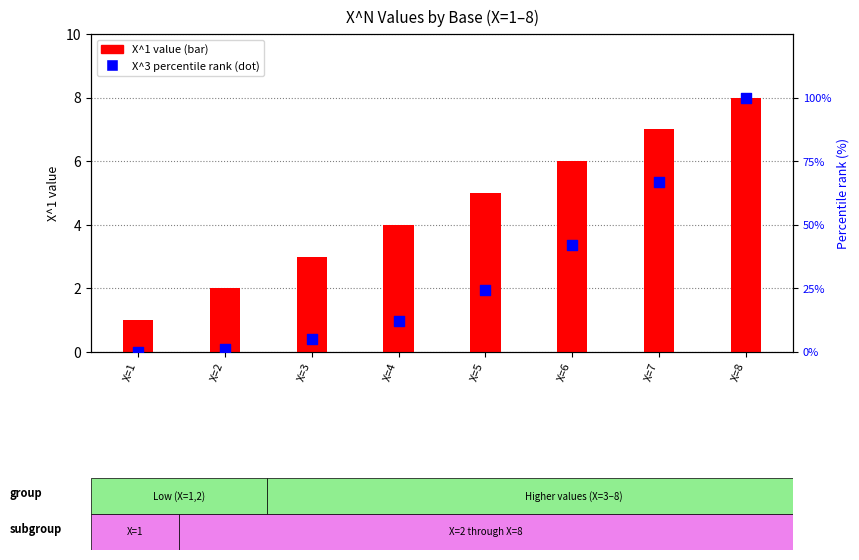

At how many categories does at least one series exceed 80?

1